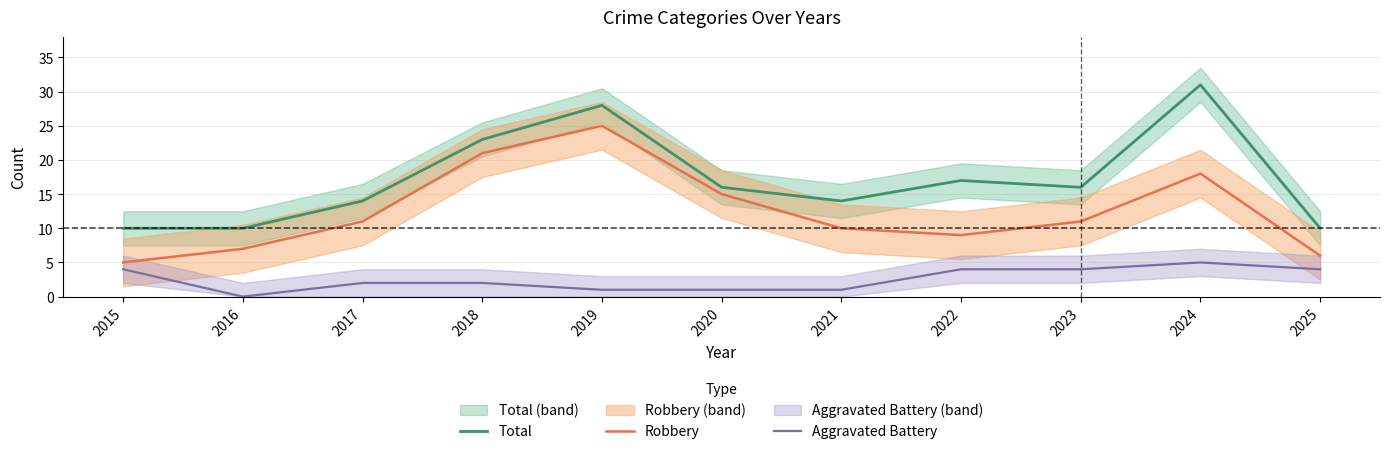

At how many categories does at least one series exceed 29?

1